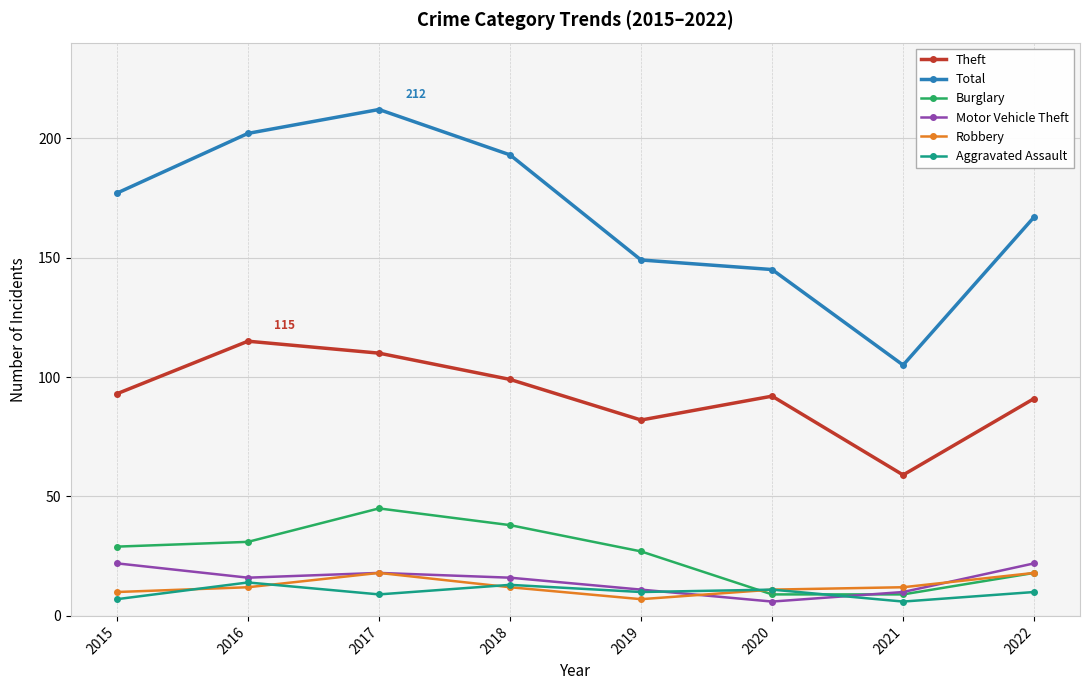

Is the value of Burglary at 2015 greater than the value of Total at 2016?

No